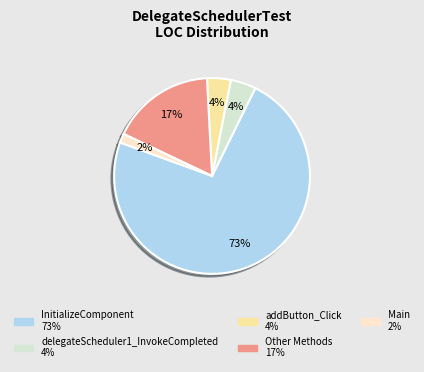

To the nearest percent, what is the average slice percentage?

20%